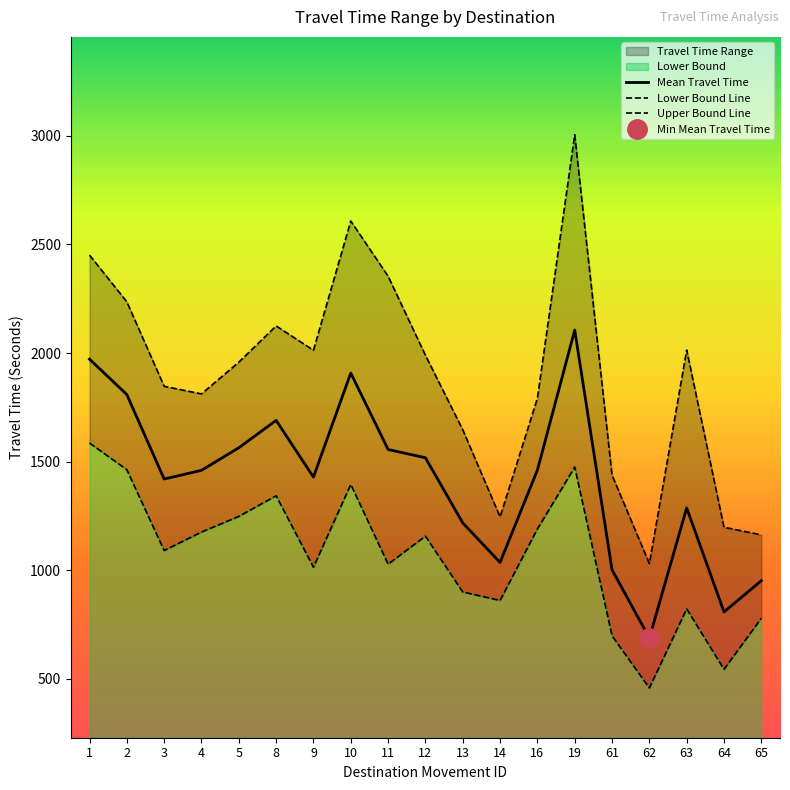

Is it true that Upper Bound equals 1990 at 12?

True